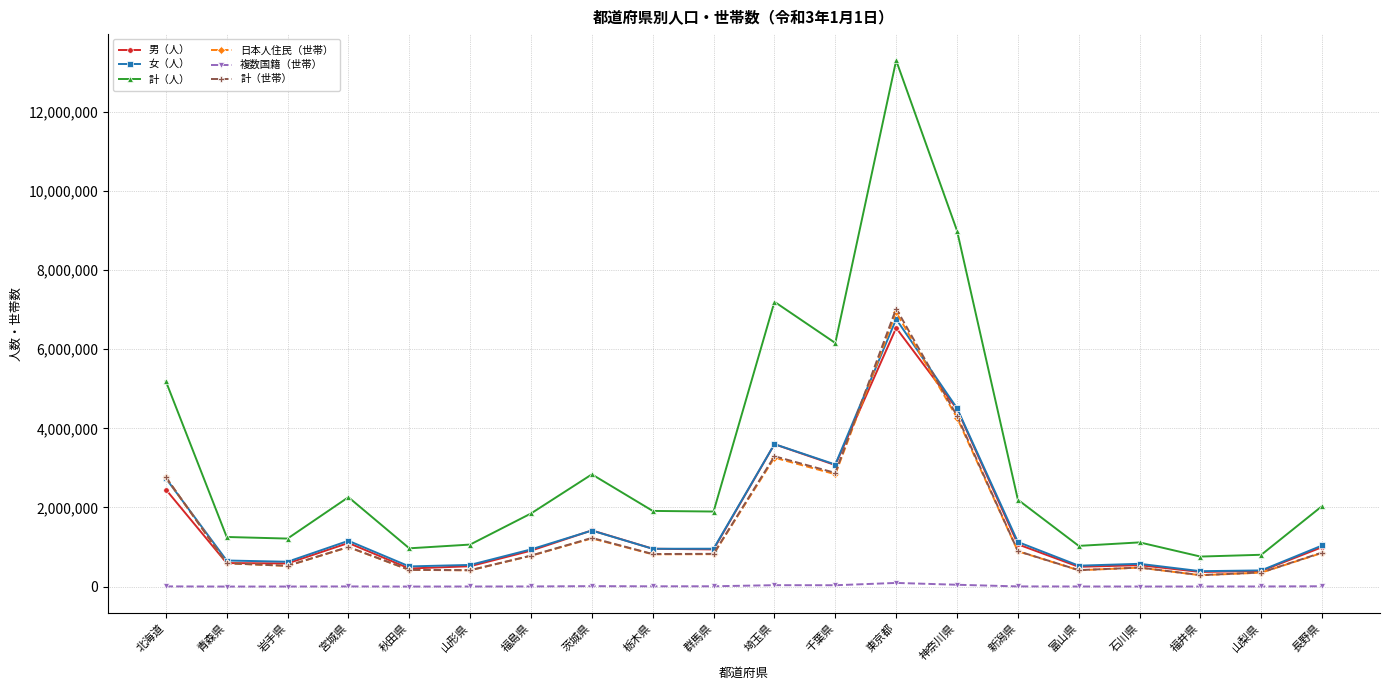

How many lines are shown in the chart?

6